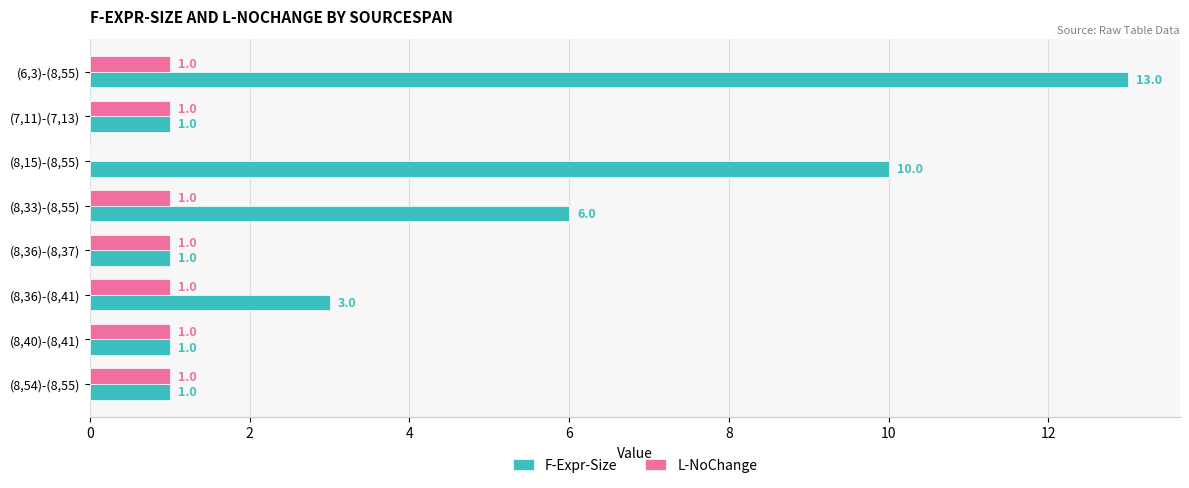

How many L-NoChange values are between 1 and 2?

7